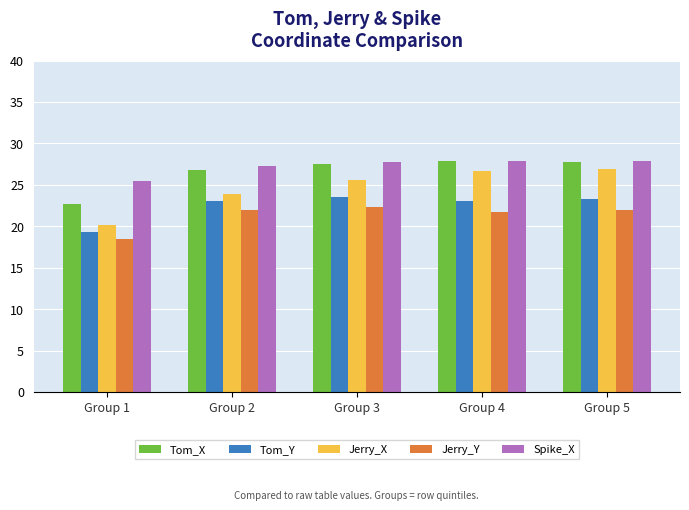

The value of Tom_X at Group 4 is 37.1. True or false?

False